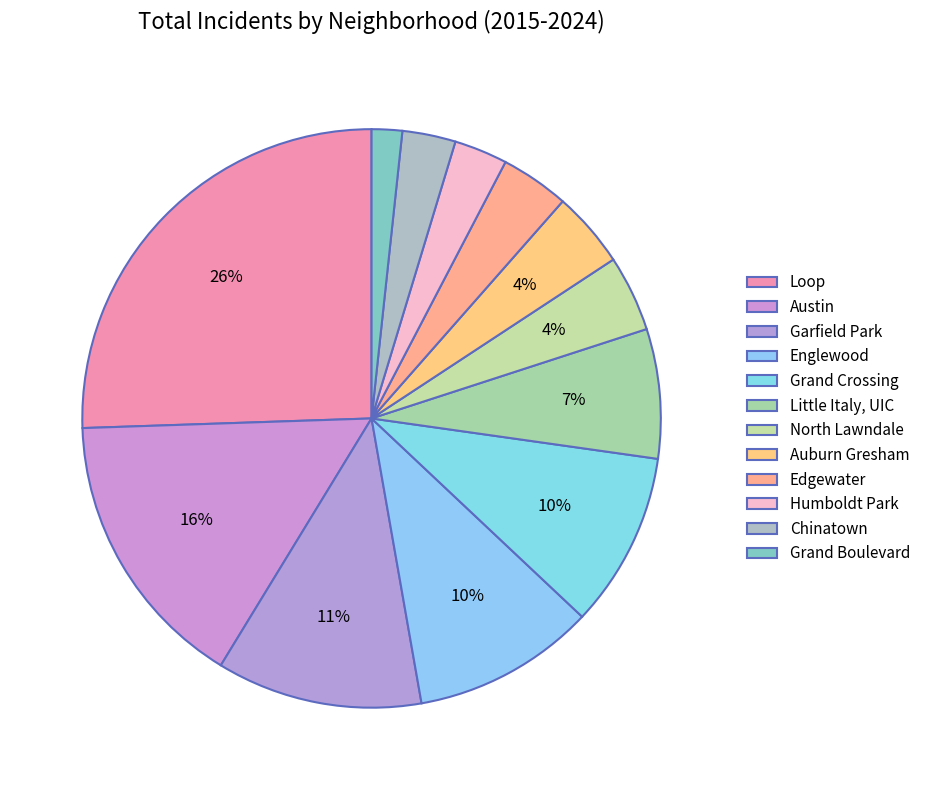

Count the number of slices in the pie.

12